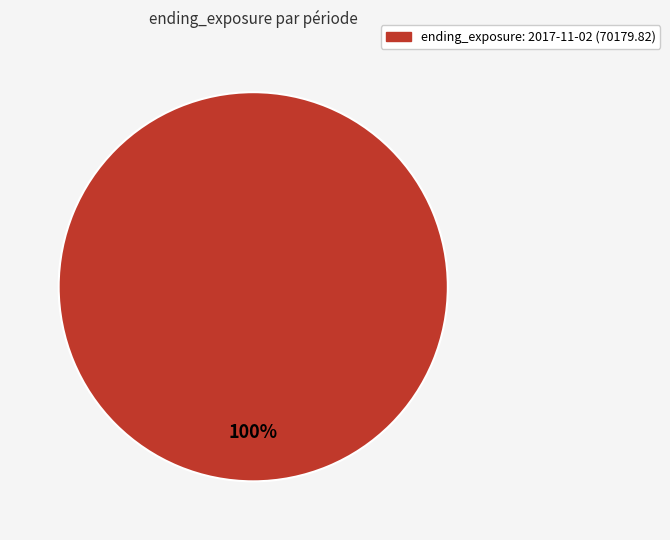

Does any single category account for the majority?

Yes